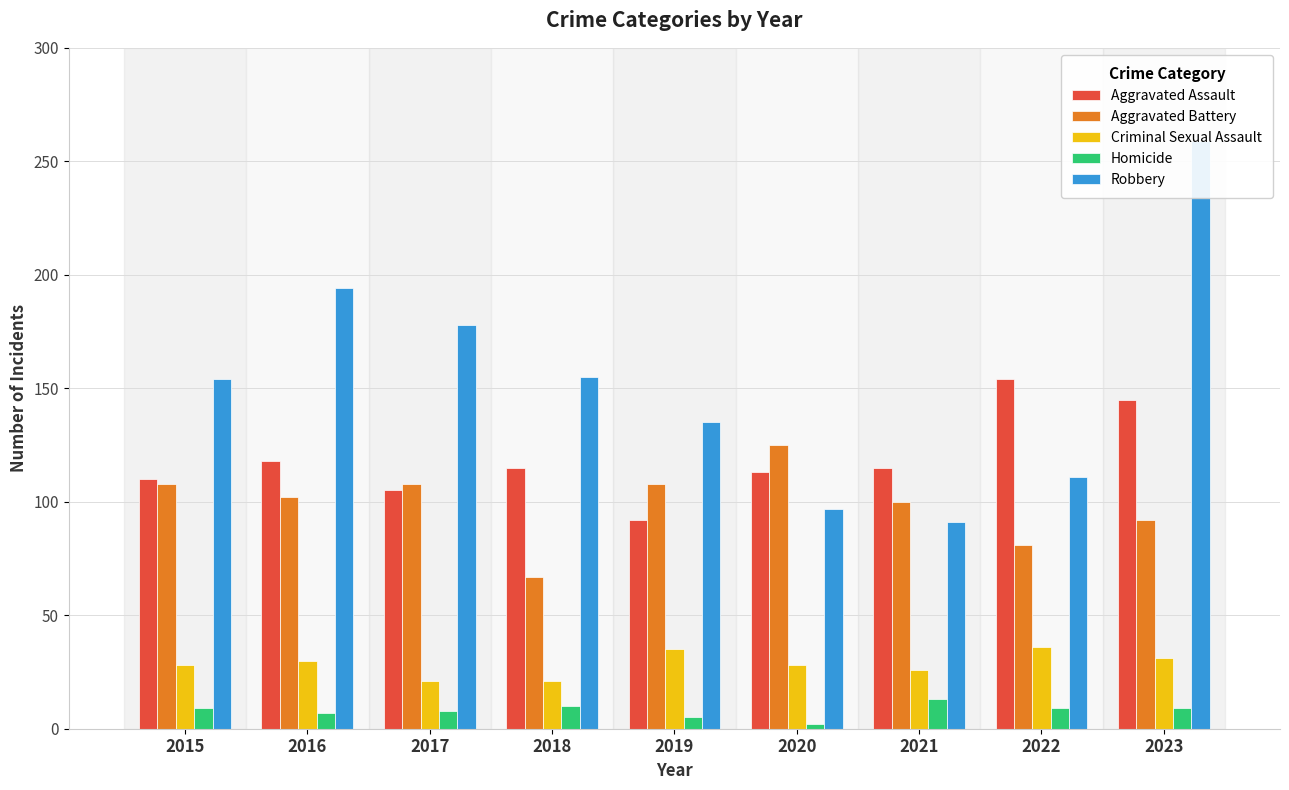

What is the value of the Robbery bar at the 7th from the left?

91